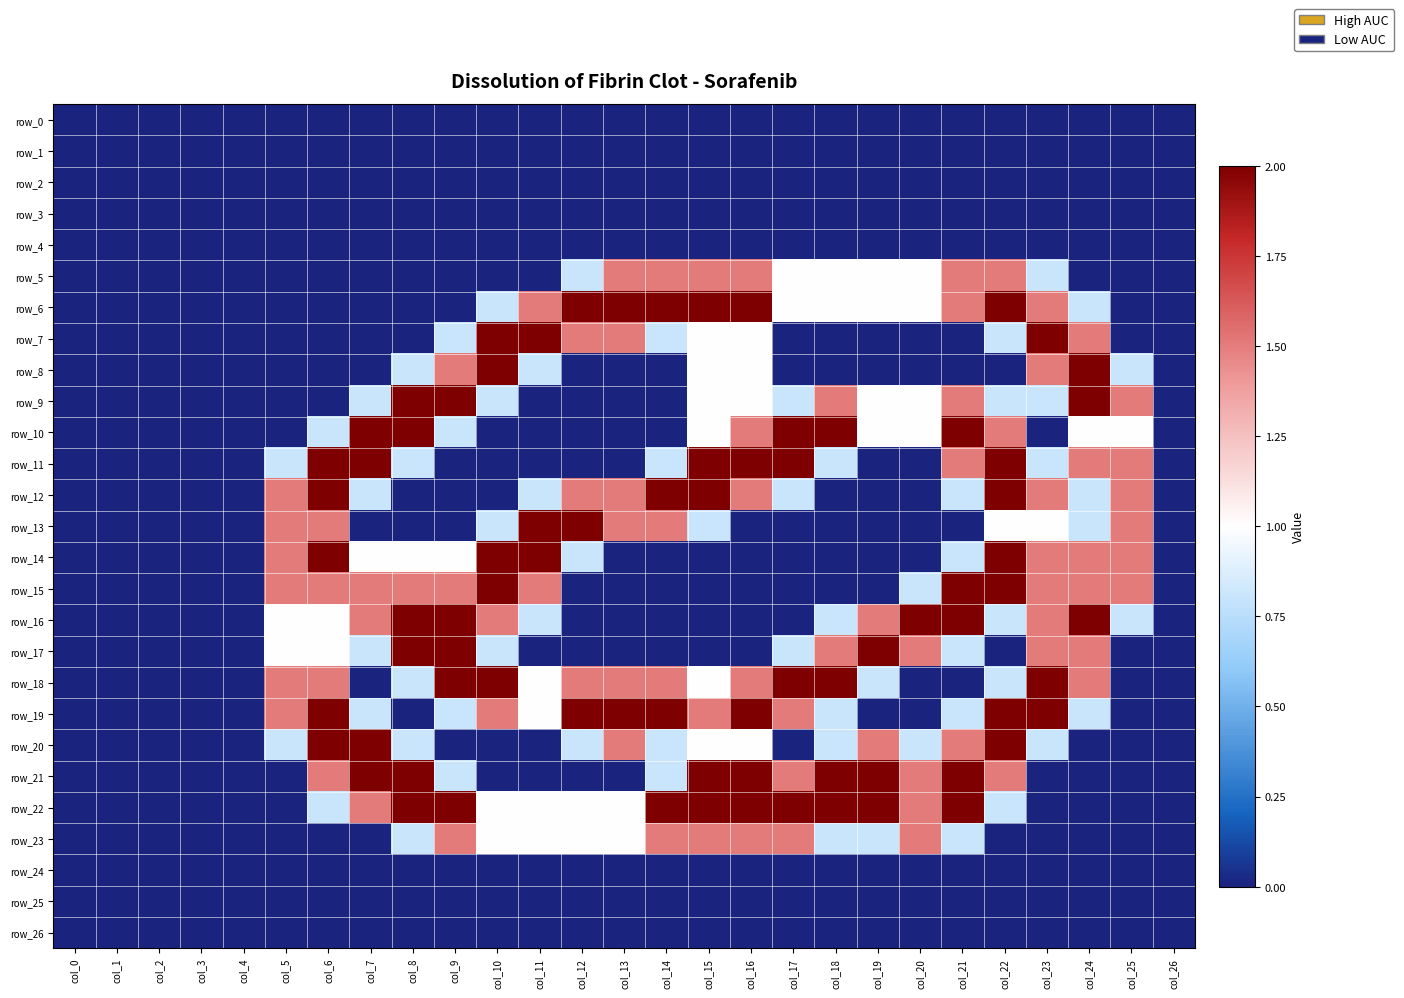

How many data points in row_20 are above 0?

15